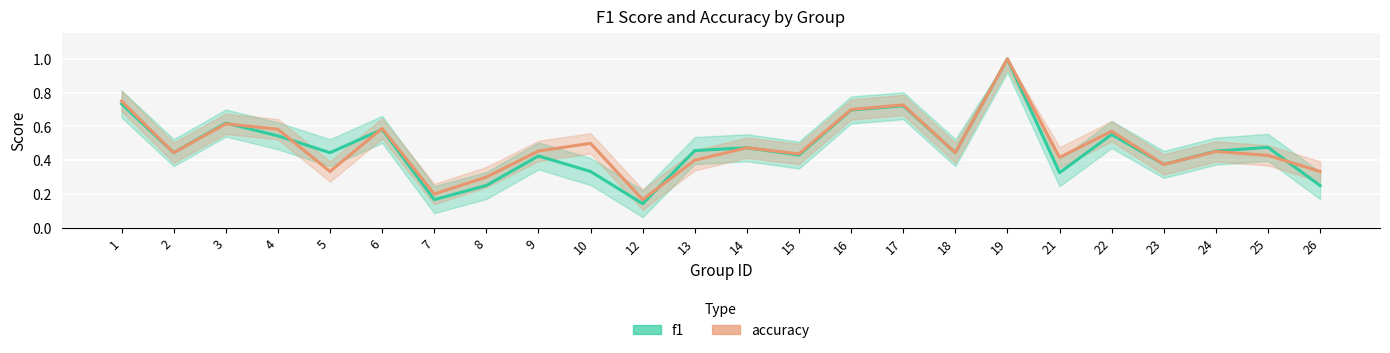

How many intersections are there between f1 and accuracy?

5